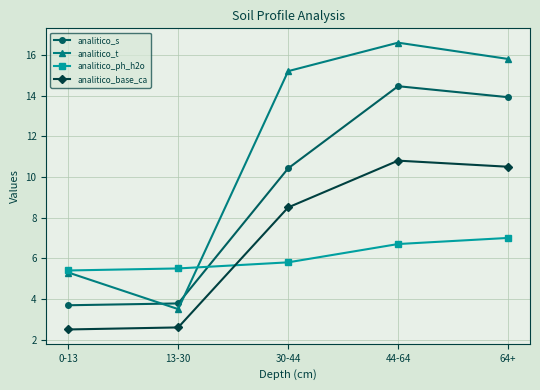

Where is analitico_ph_h2o nearest to the value 6?

30-44